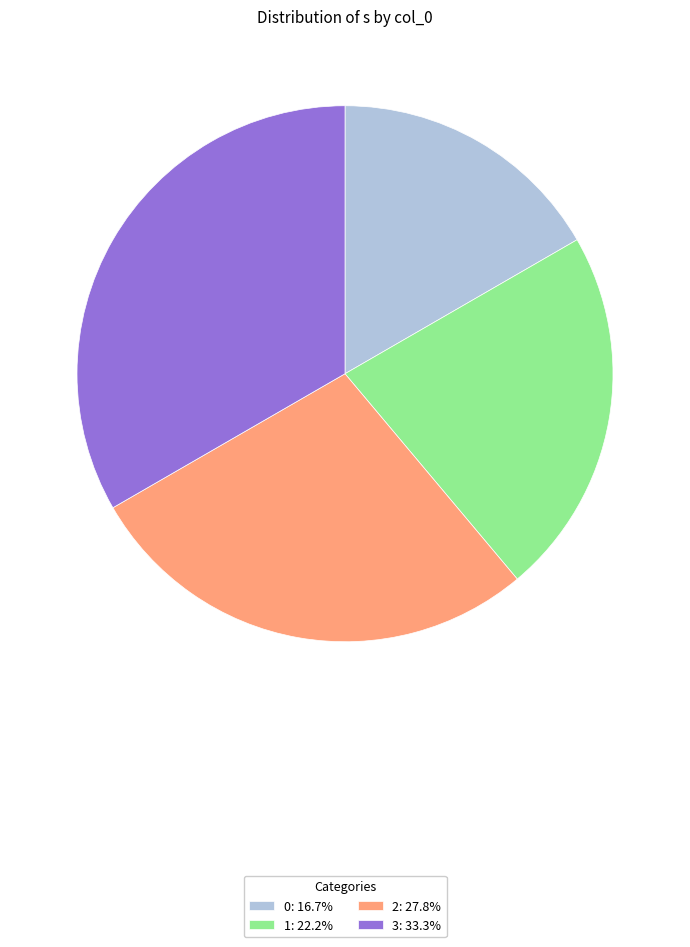

True or false: 0 accounts for 29% of the total.

False